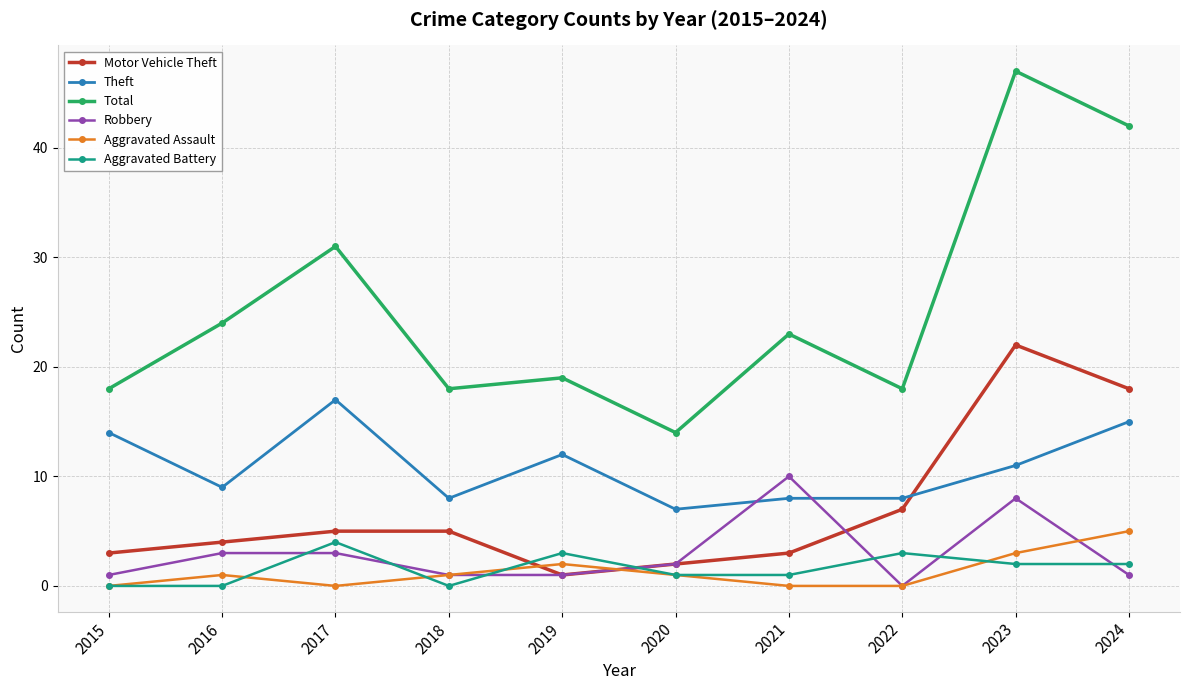

How many data points in Motor Vehicle Theft are less than 5?

5